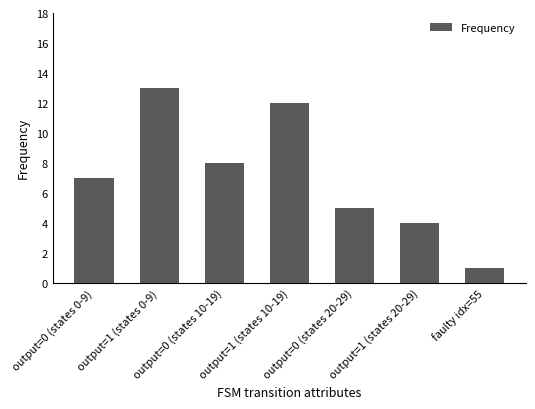

Rank the categories by value from lowest to highest.

faulty idx=55, output=1 (states 20-29), output=0 (states 20-29), output=0 (states 0-9), output=0 (states 10-19), output=1 (states 10-19), output=1 (states 0-9)